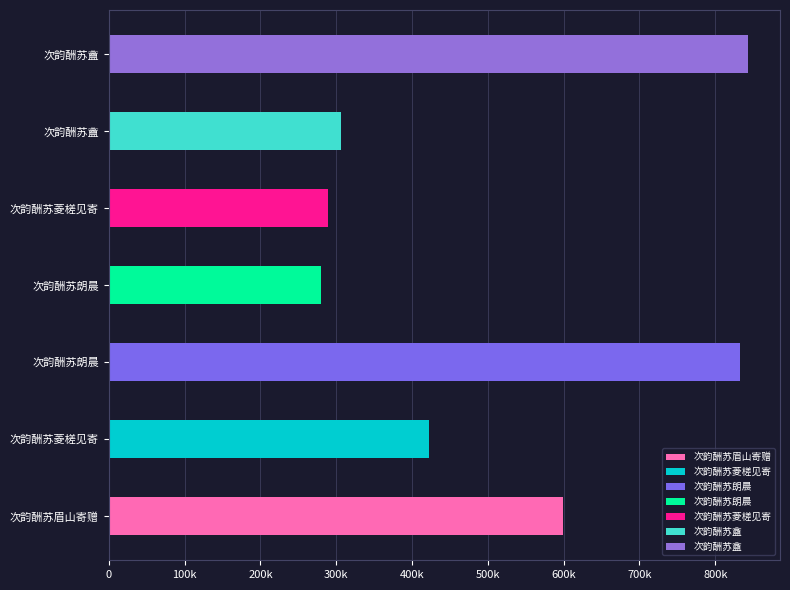

Rank the categories by value from highest to lowest.

次韵酬苏盦, 次韵酬苏朗晨, 次韵酬苏眉山寄赠, 次韵酬苏菱槎见寄, 次韵酬苏盦, 次韵酬苏菱槎见寄, 次韵酬苏朗晨